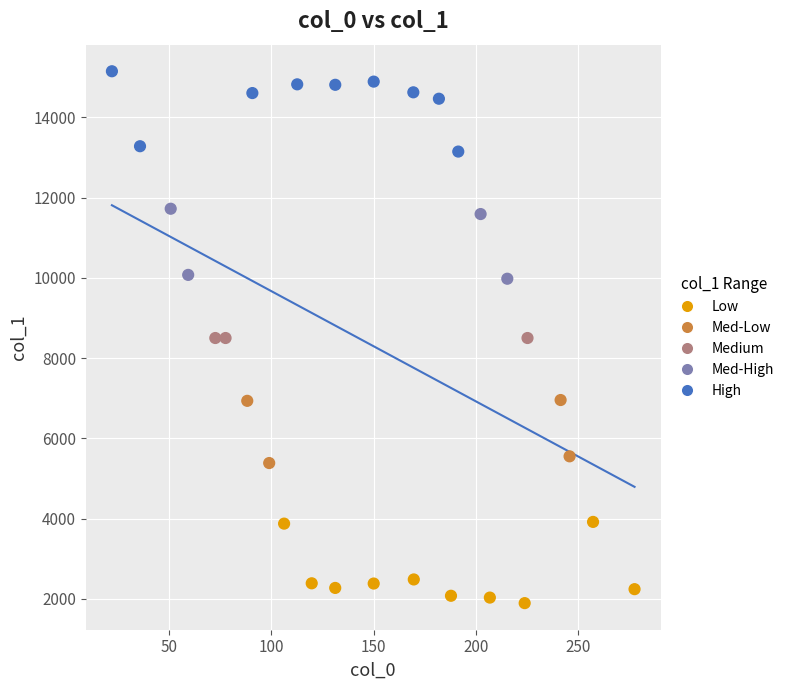

What is the range of X values (max minus min)?

255.5